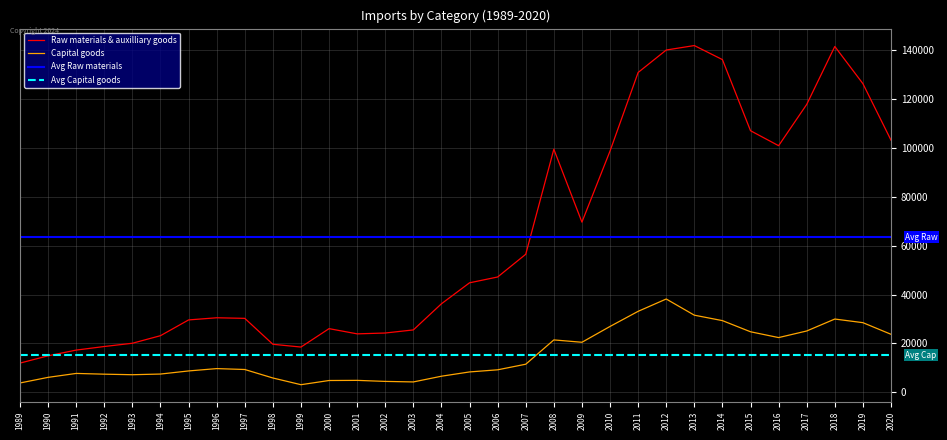

What is the greatest value displayed?

141957.9